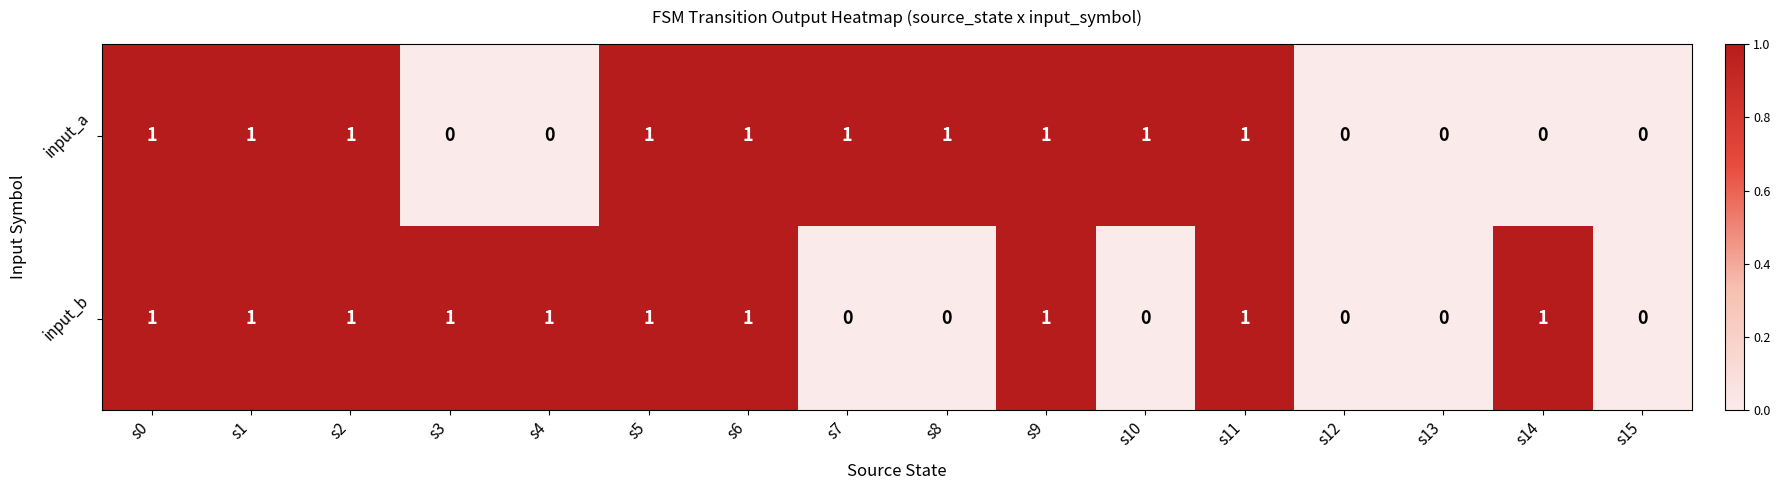

True or false: input_a has a value of 0 at s11.

False